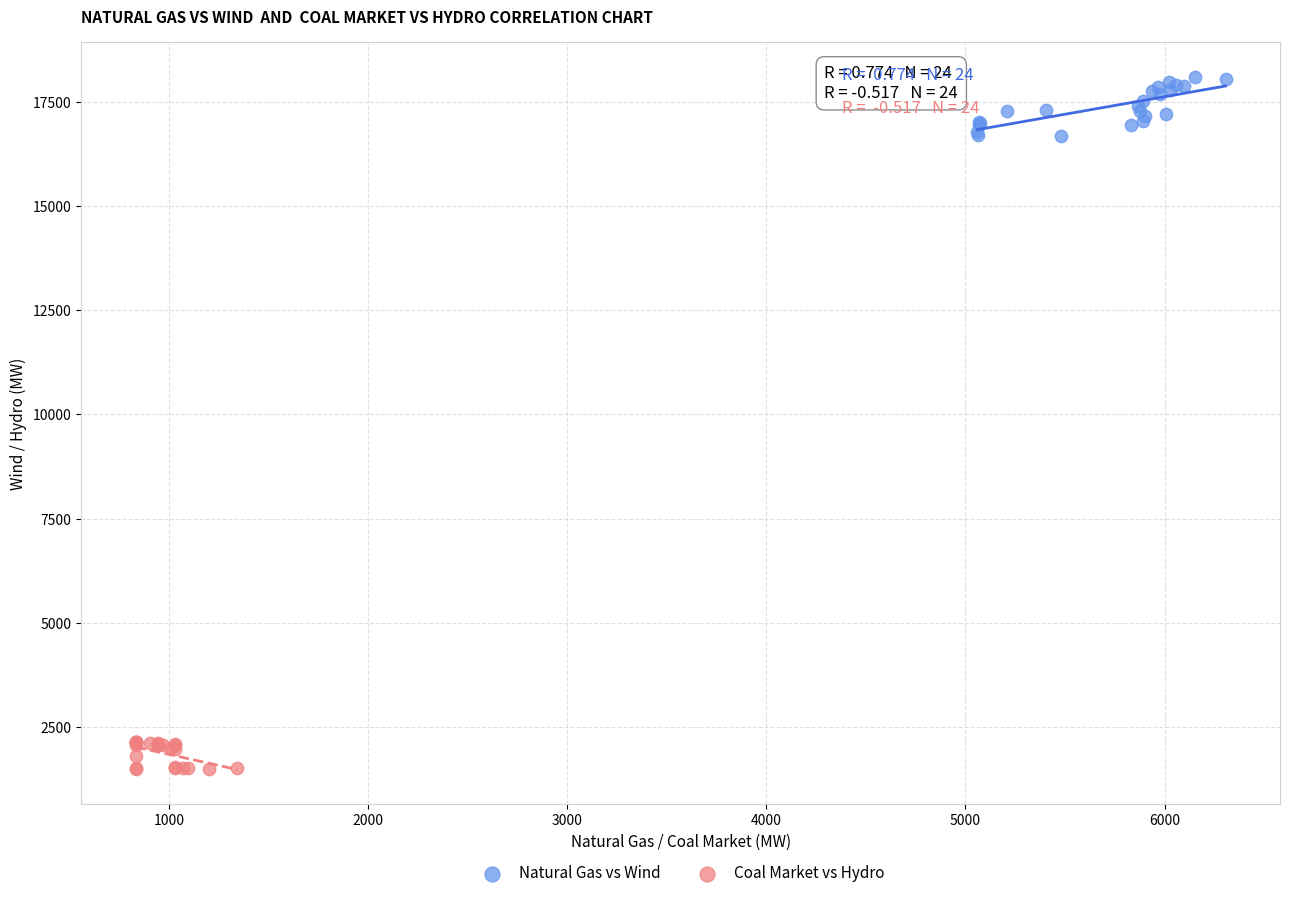

Which series contains the lowest Y value?

Coal Market vs Hydro